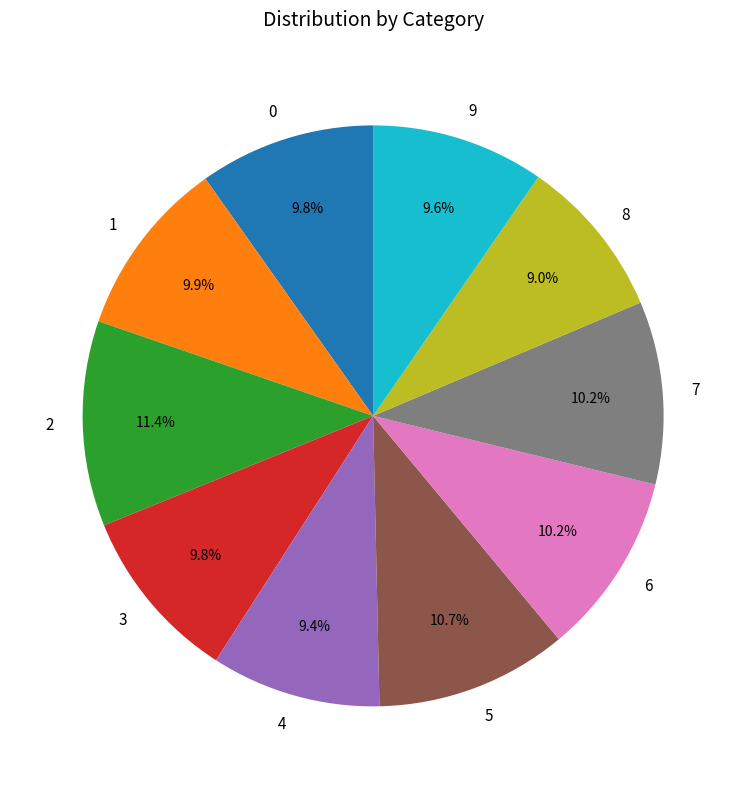

How many slices are in this pie chart?

10